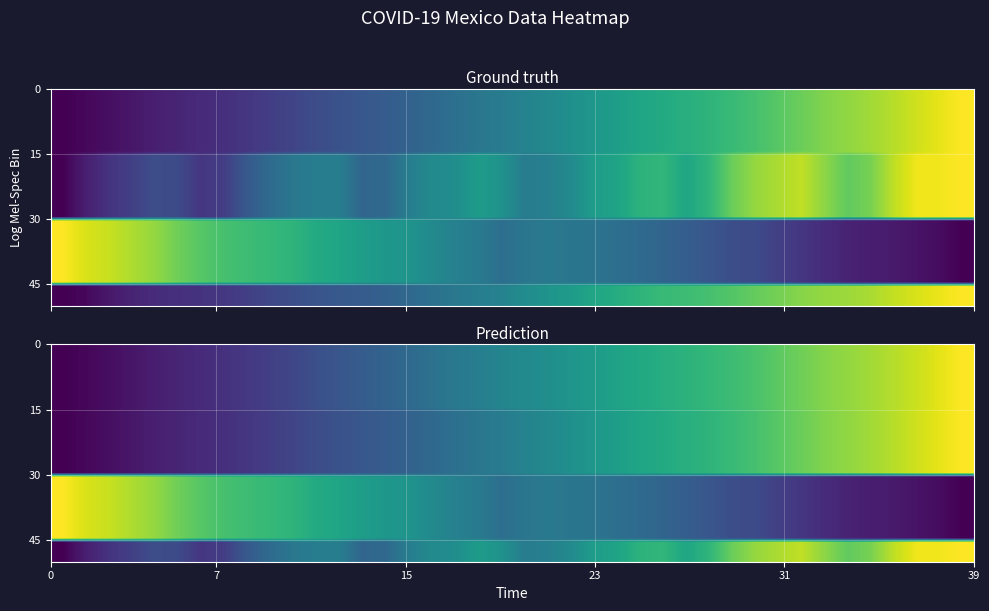

What is the difference between the second highest and minimum values in the Sospechosos series?

1.0